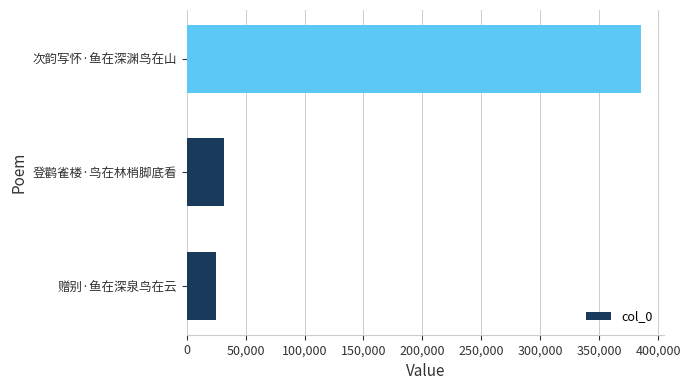

What is the difference between the second highest and minimum values?

6470